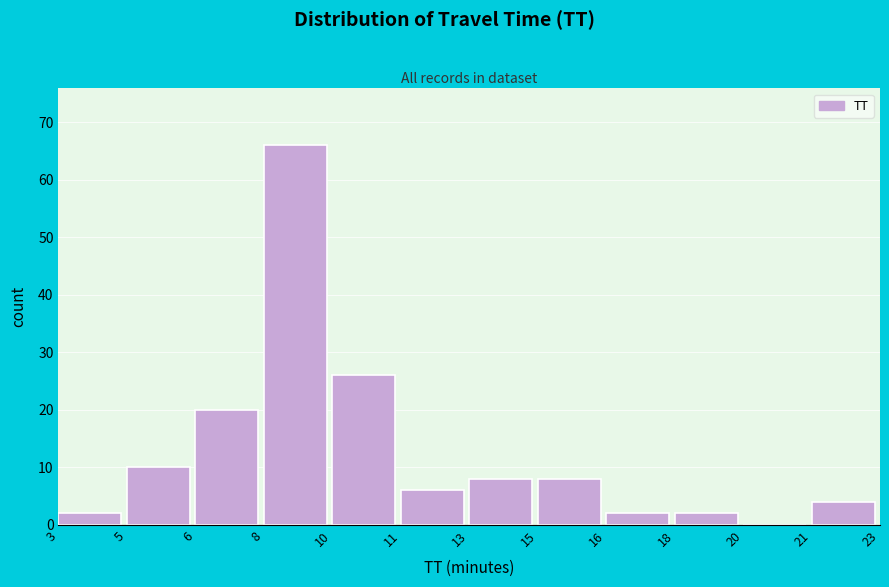

Reading left to right, transcribe all the data shown in this chart.

3=2	5=10	6=20	8=66	10=26	11=6	13=8	15=8	16=2	18=2	20=0	21=4